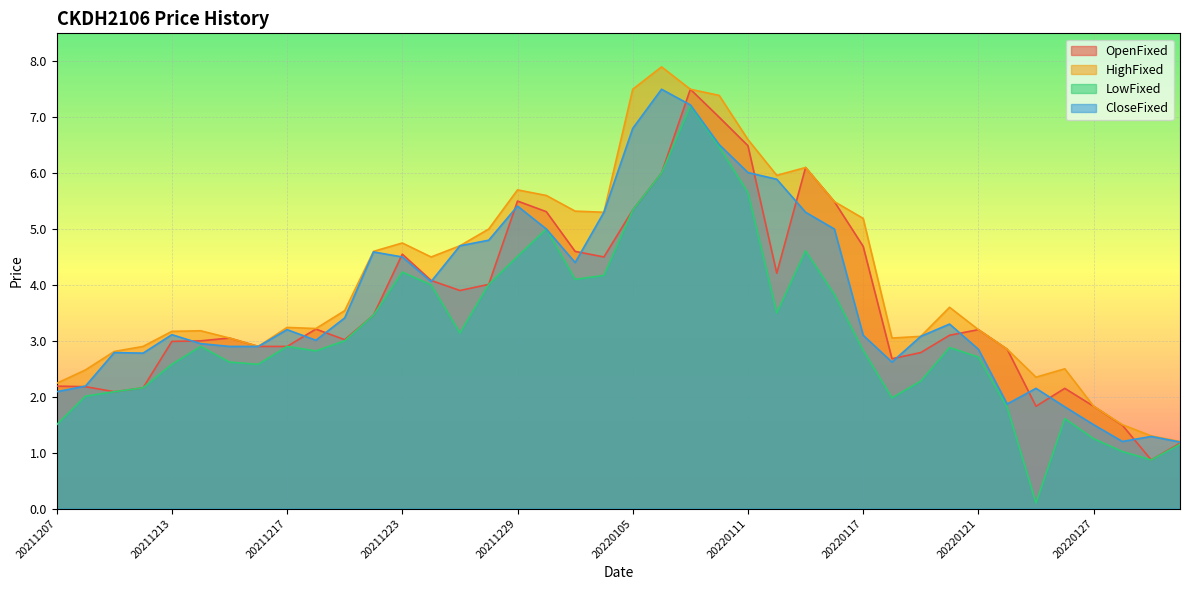

How many interior local valleys does the OpenFixed series have?

8